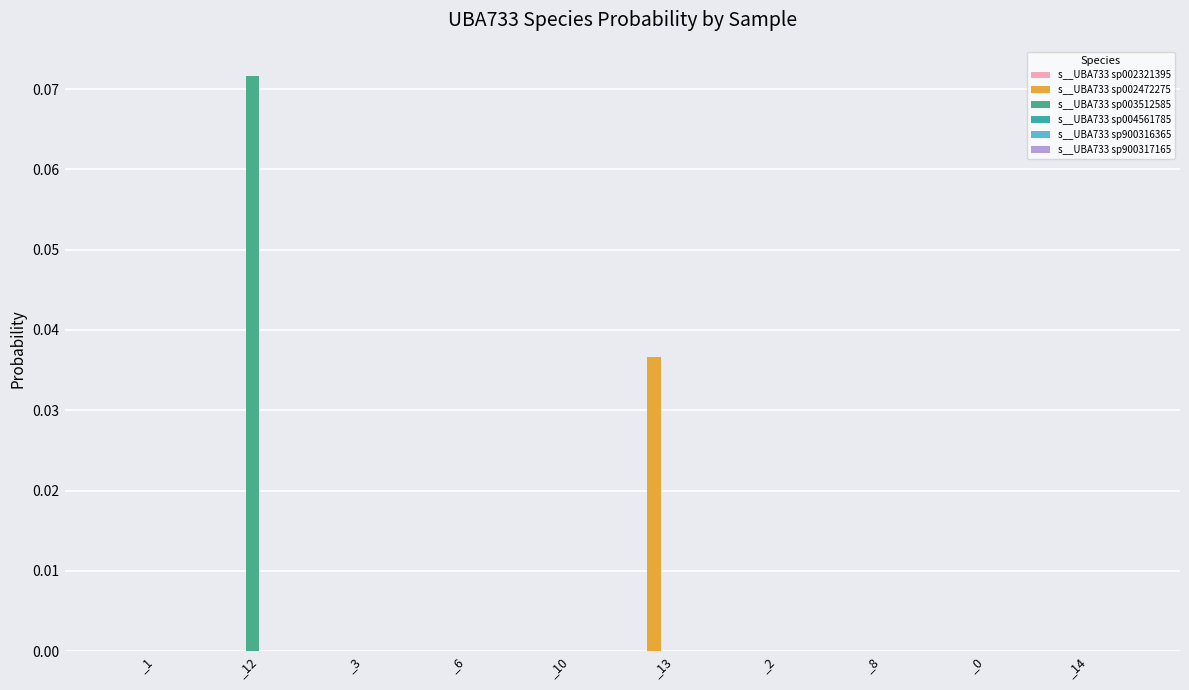

How many series are shown in this chart?

6